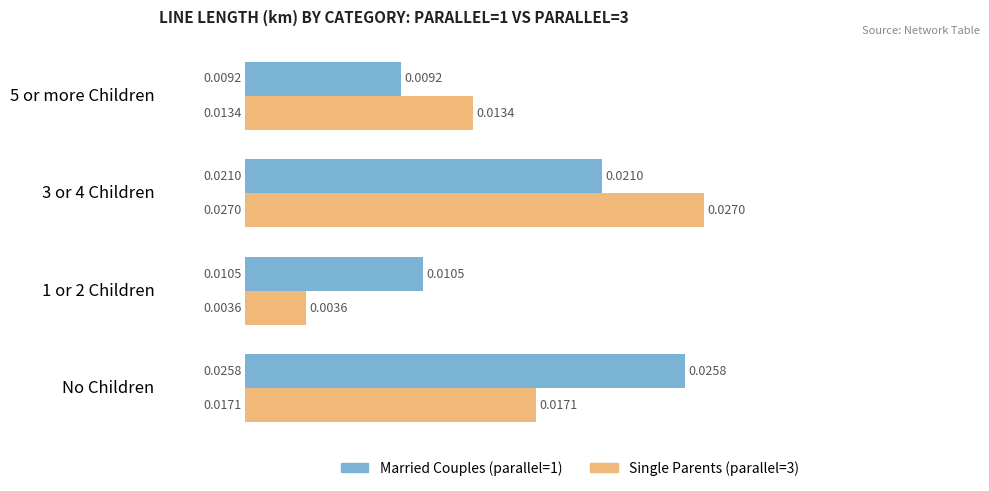

Which series has the largest range (max minus min)?

Single Parents (parallel=3)